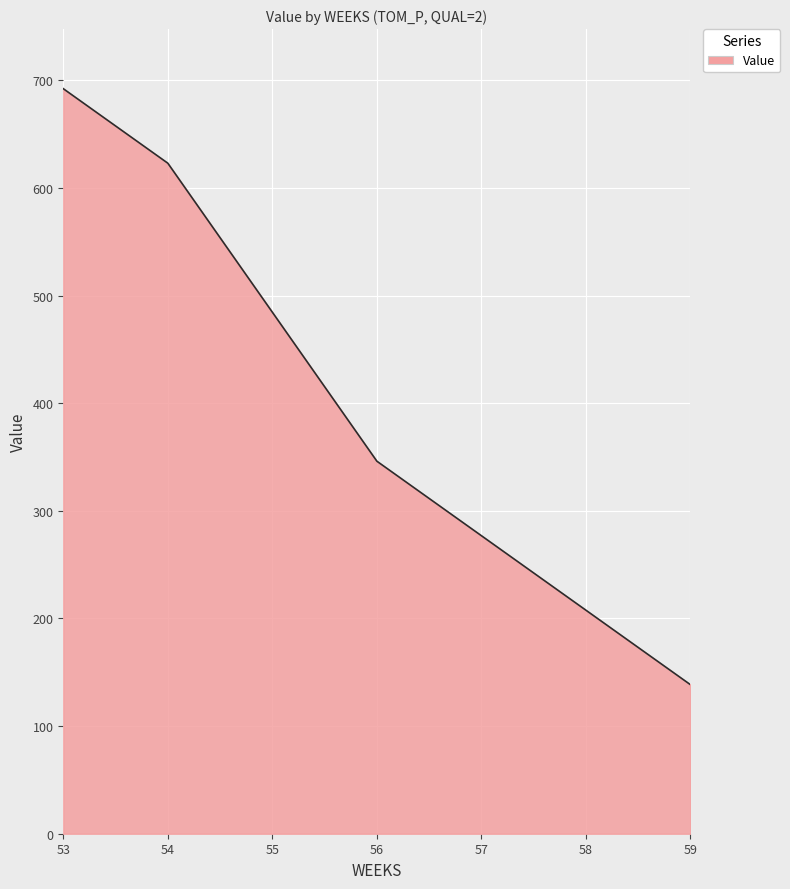

What is the change in value from 57 to 59?

-138.5